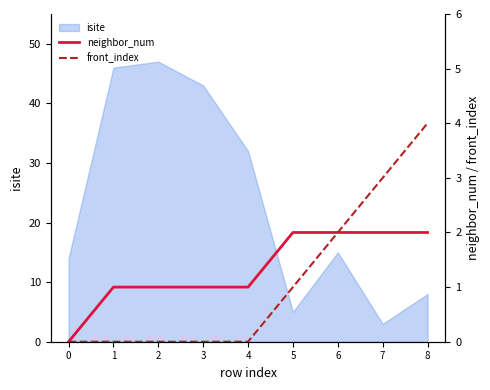

At which label does isite reach its minimum?

7